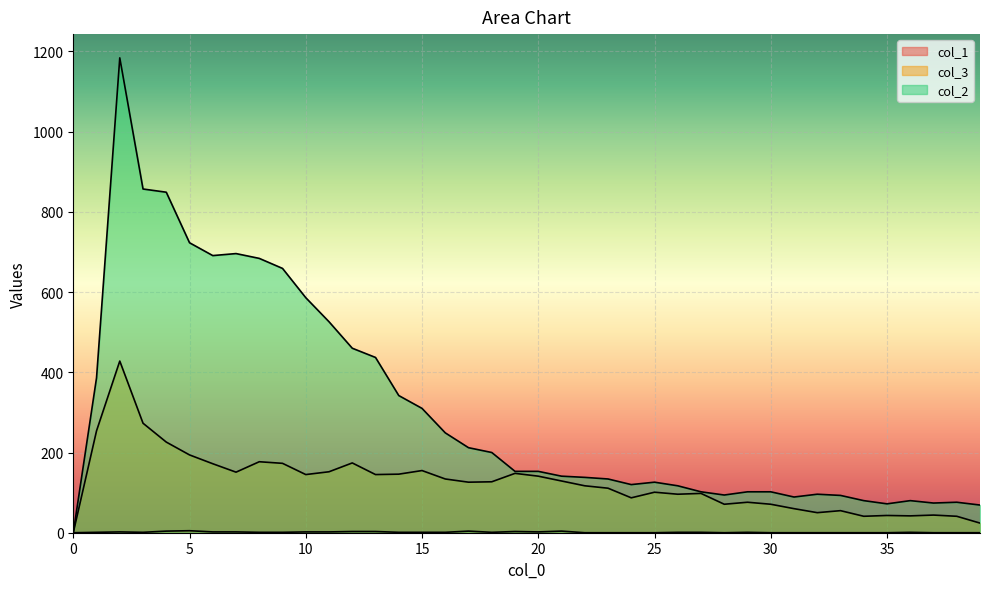

What is the greatest value displayed?

1184